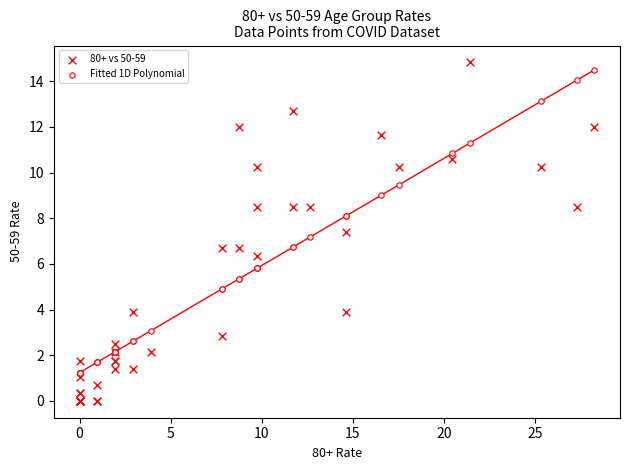

What is the X range (max minus min) for the scatter plot?

28.2